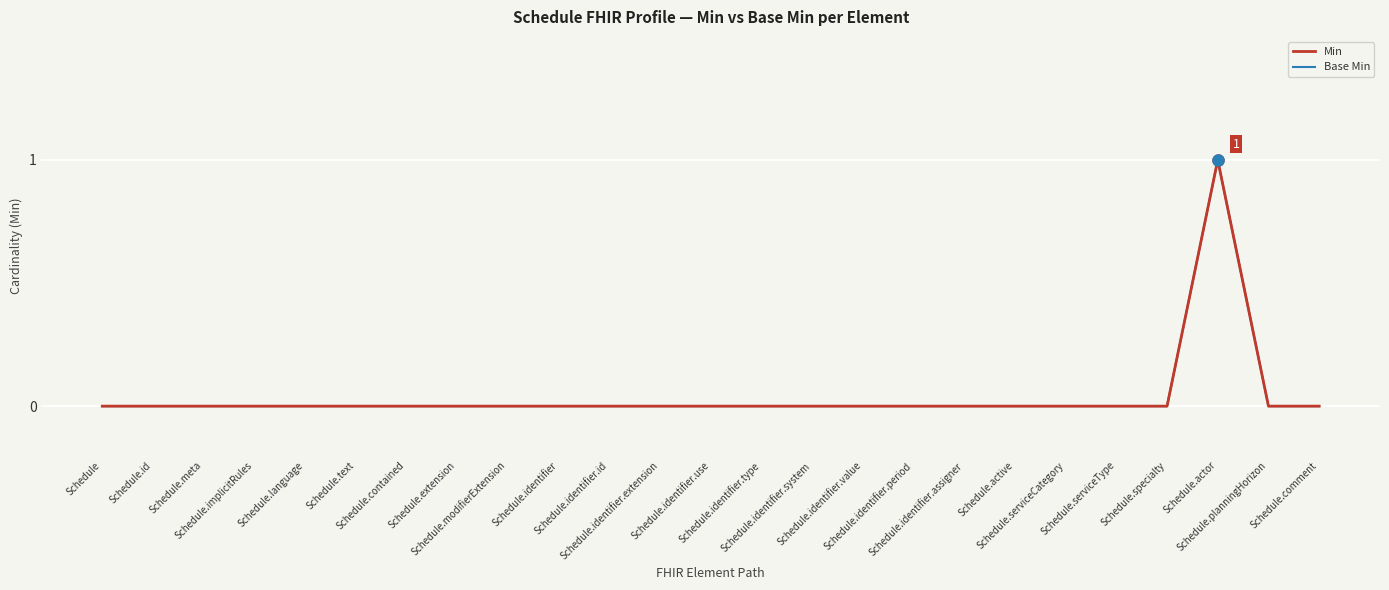

Does the chart display data point markers on the line(s)?

No